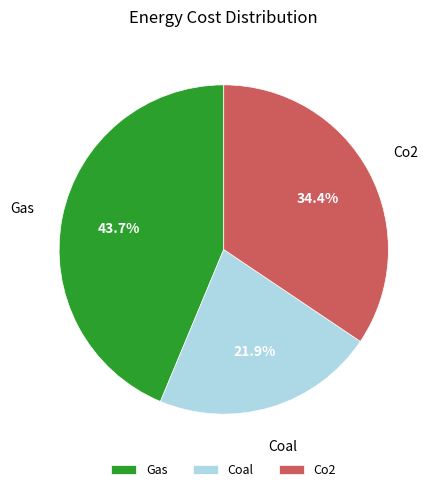

To the nearest percent, what is the difference between the Gas and Co2 slice percentages?

9%